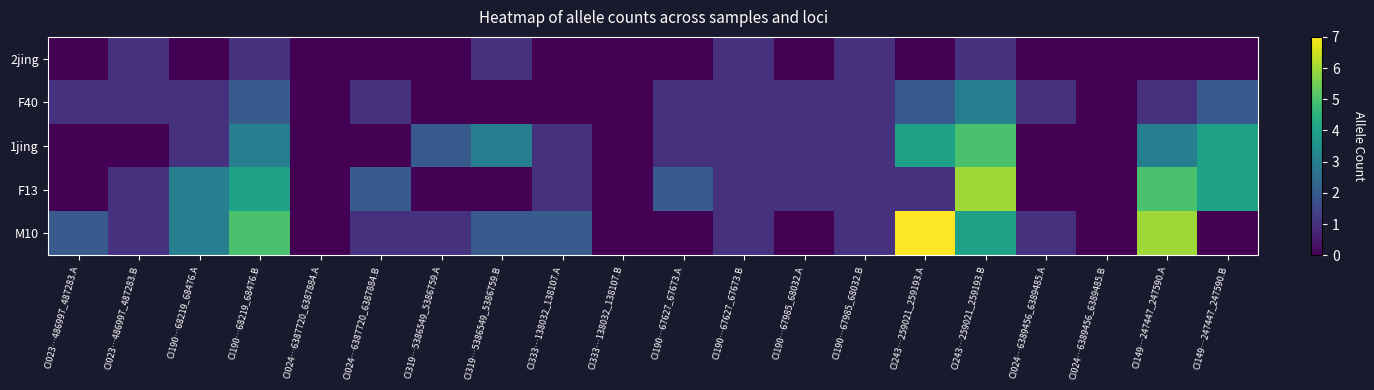

Reading left to right, extract all data points from this chart.

2jing: CI023…486997_487283.A=0	CI023…486997_487283.B=1	CI190…68219_68476.A=0	CI190…68219_68476.B=1	CI024…6387720_6387884.A=0	CI024…6387720_6387884.B=0	CI319…5386549_5386759.A=0	CI319…5386549_5386759.B=1	CI333…138032_138107.A=0	CI333…138032_138107.B=0	CI190…67627_67673.A=0	CI190…67627_67673.B=1	CI190…67985_68032.A=0	CI190…67985_68032.B=1	CI243…259021_259193.A=0	CI243…259021_259193.B=1	CI024…6389456_6389485.A=0	CI024…6389456_6389485.B=0	CI149…247447_247590.A=0	CI149…247447_247590.B=0
F40: CI023…486997_487283.A=1	CI023…486997_487283.B=1	CI190…68219_68476.A=1	CI190…68219_68476.B=2	CI024…6387720_6387884.A=0	CI024…6387720_6387884.B=1	CI319…5386549_5386759.A=0	CI319…5386549_5386759.B=0	CI333…138032_138107.A=0	CI333…138032_138107.B=0	CI190…67627_67673.A=1	CI190…67627_67673.B=1	CI190…67985_68032.A=1	CI190…67985_68032.B=1	CI243…259021_259193.A=2	CI243…259021_259193.B=3	CI024…6389456_6389485.A=1	CI024…6389456_6389485.B=0	CI149…247447_247590.A=1	CI149…247447_247590.B=2
1jing: CI023…486997_487283.A=0	CI023…486997_487283.B=0	CI190…68219_68476.A=1	CI190…68219_68476.B=3	CI024…6387720_6387884.A=0	CI024…6387720_6387884.B=0	CI319…5386549_5386759.A=2	CI319…5386549_5386759.B=3	CI333…138032_138107.A=1	CI333…138032_138107.B=0	CI190…67627_67673.A=1	CI190…67627_67673.B=1	CI190…67985_68032.A=1	CI190…67985_68032.B=1	CI243…259021_259193.A=4	CI243…259021_259193.B=5	CI024…6389456_6389485.A=0	CI024…6389456_6389485.B=0	CI149…247447_247590.A=3	CI149…247447_247590.B=4
F13: CI023…486997_487283.A=0	CI023…486997_487283.B=1	CI190…68219_68476.A=3	CI190…68219_68476.B=4	CI024…6387720_6387884.A=0	CI024…6387720_6387884.B=2	CI319…5386549_5386759.A=0	CI319…5386549_5386759.B=0	CI333…138032_138107.A=1	CI333…138032_138107.B=0	CI190…67627_67673.A=2	CI190…67627_67673.B=1	CI190…67985_68032.A=1	CI190…67985_68032.B=1	CI243…259021_259193.A=1	CI243…259021_259193.B=6	CI024…6389456_6389485.A=0	CI024…6389456_6389485.B=0	CI149…247447_247590.A=5	CI149…247447_247590.B=4
M10: CI023…486997_487283.A=2	CI023…486997_487283.B=1	CI190…68219_68476.A=3	CI190…68219_68476.B=5	CI024…6387720_6387884.A=0	CI024…6387720_6387884.B=1	CI319…5386549_5386759.A=1	CI319…5386549_5386759.B=2	CI333…138032_138107.A=2	CI333…138032_138107.B=0	CI190…67627_67673.A=0	CI190…67627_67673.B=1	CI190…67985_68032.A=0	CI190…67985_68032.B=1	CI243…259021_259193.A=7	CI243…259021_259193.B=4	CI024…6389456_6389485.A=1	CI024…6389456_6389485.B=0	CI149…247447_247590.A=6	CI149…247447_247590.B=0